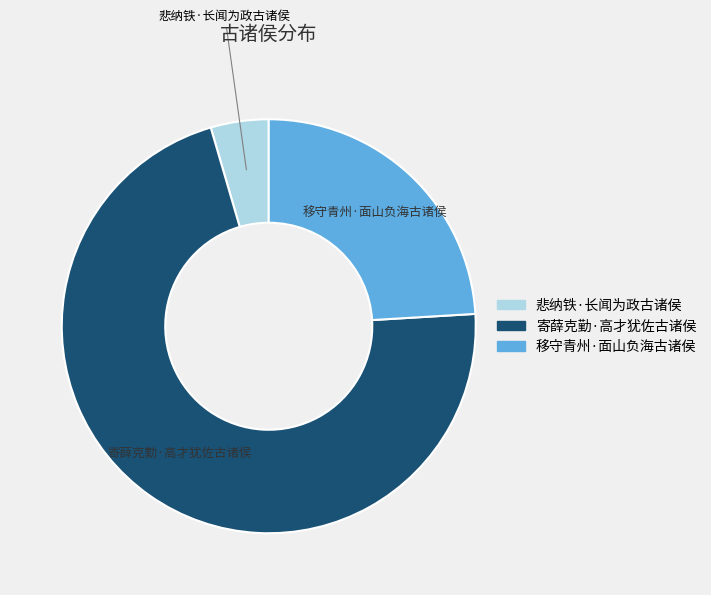

What is the smallest slice in the pie chart?

悲纳铁·长闻为政古诸侯